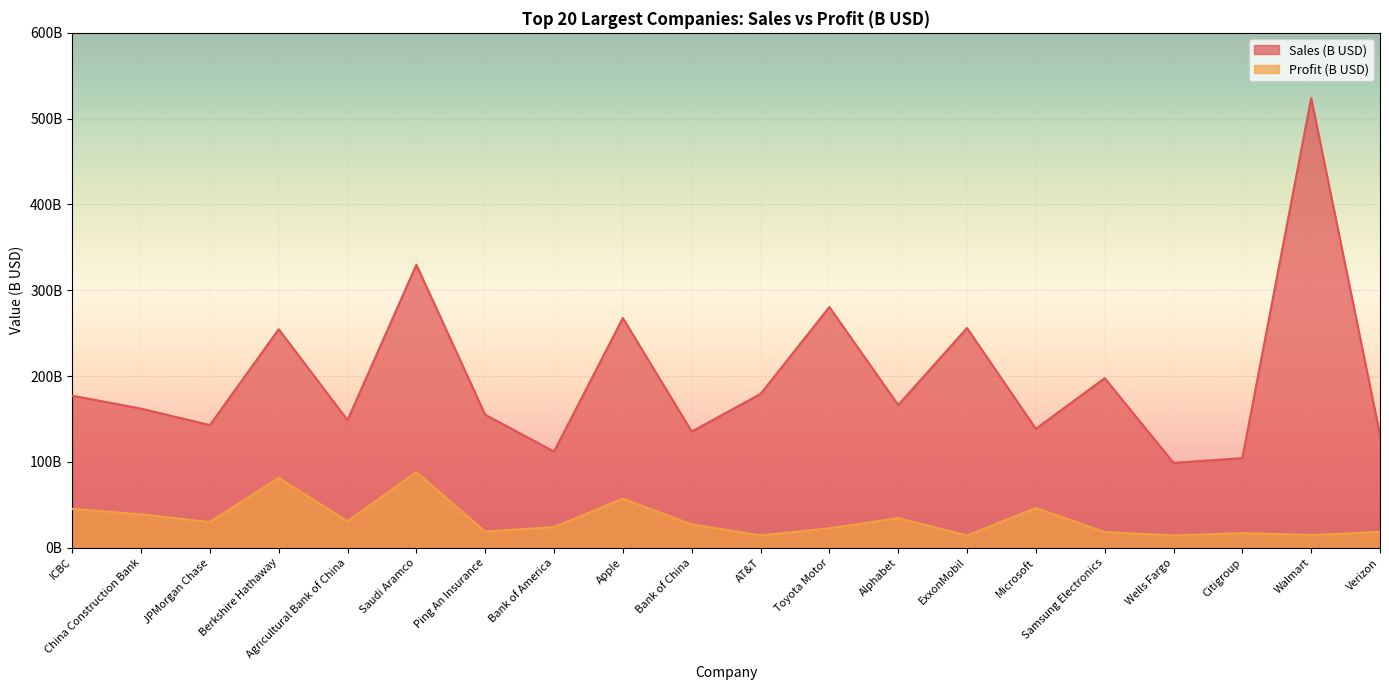

What position from the right is Bank of China?

11